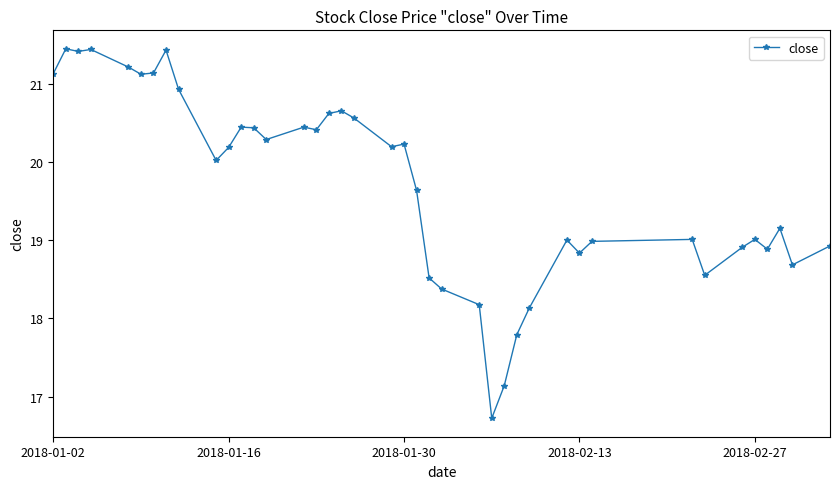

What is the difference between the maximum and minimum values?

4.7